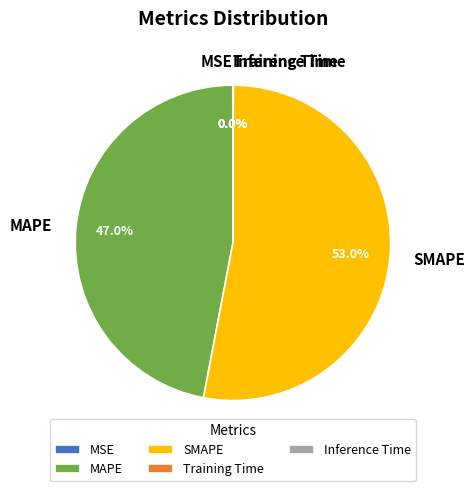

Is SMAPE the majority of the pie?

Yes